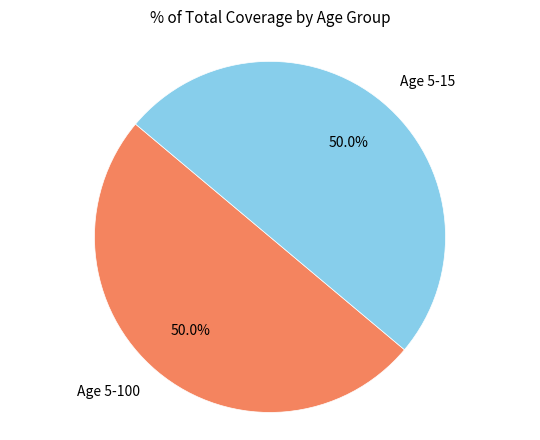

Approximately how many times larger is the value at Age 5-15 compared to Age 5-100?

1.0